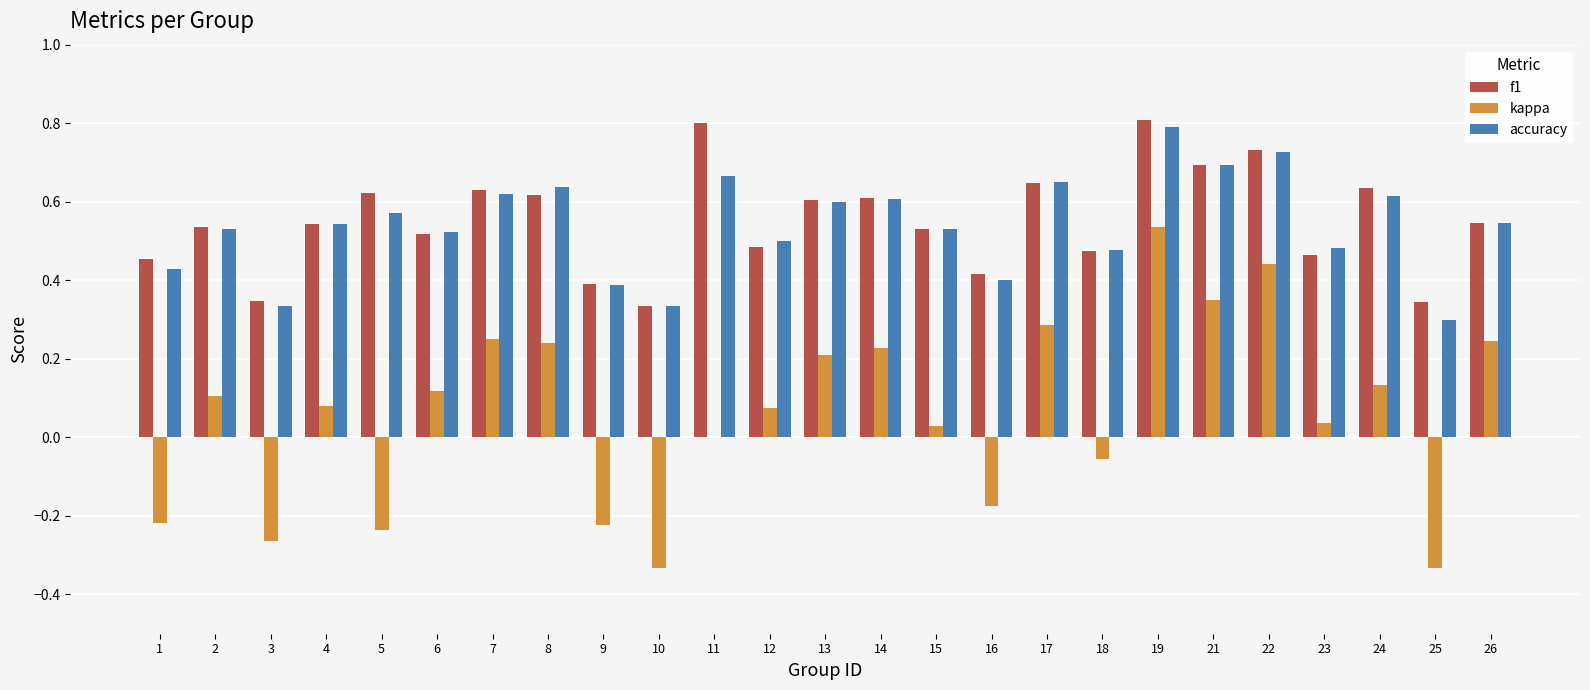

At which label does accuracy reach its peak?

19